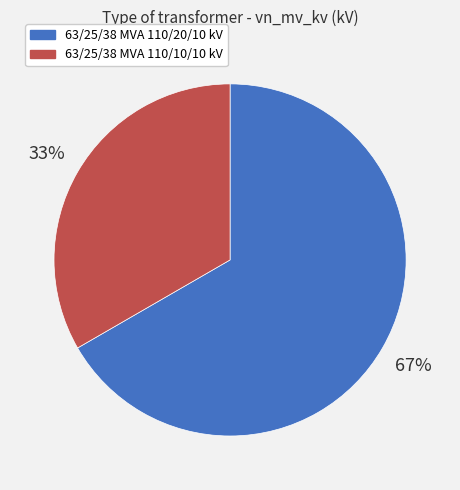

How many segments does this pie chart have?

2